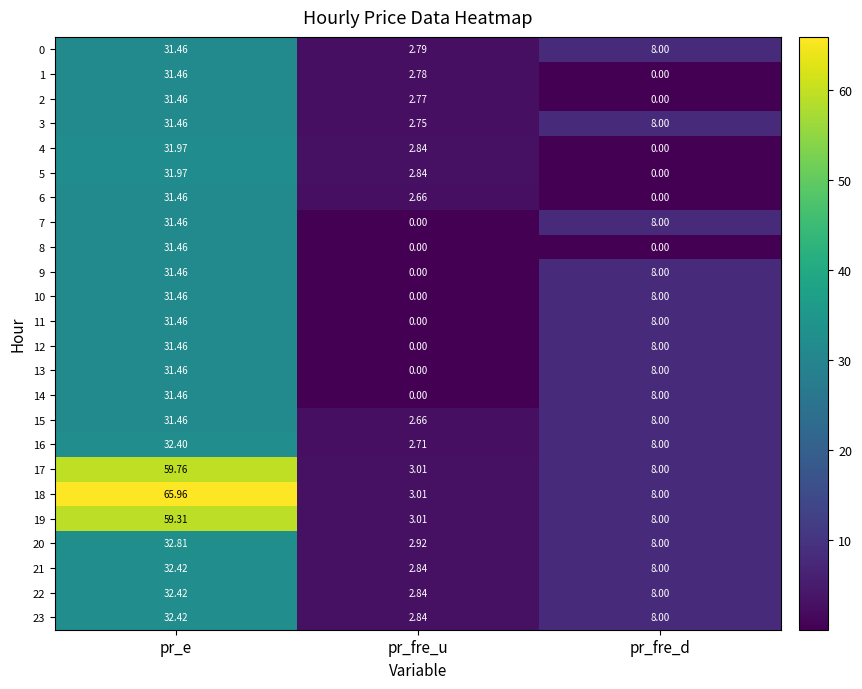

Which label corresponds to the largest value in the chart?

pr_e